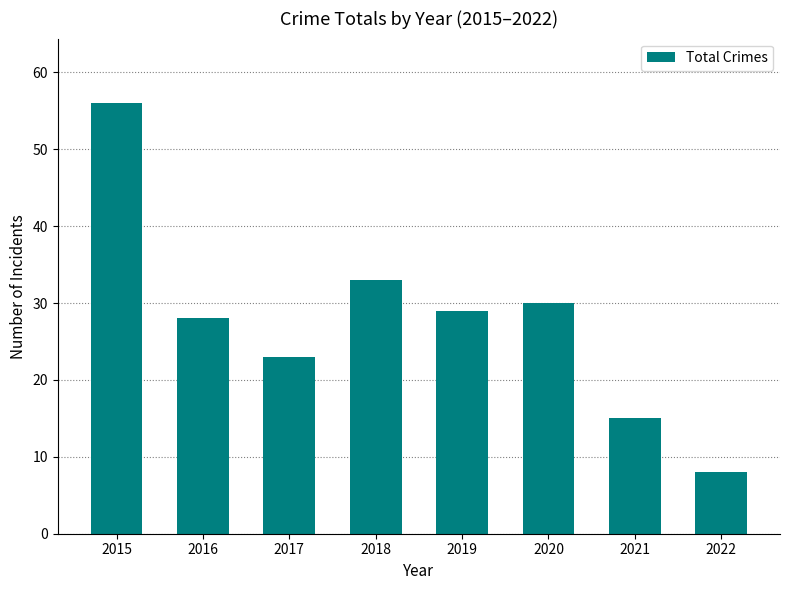

Count the number of categories in the chart.

8